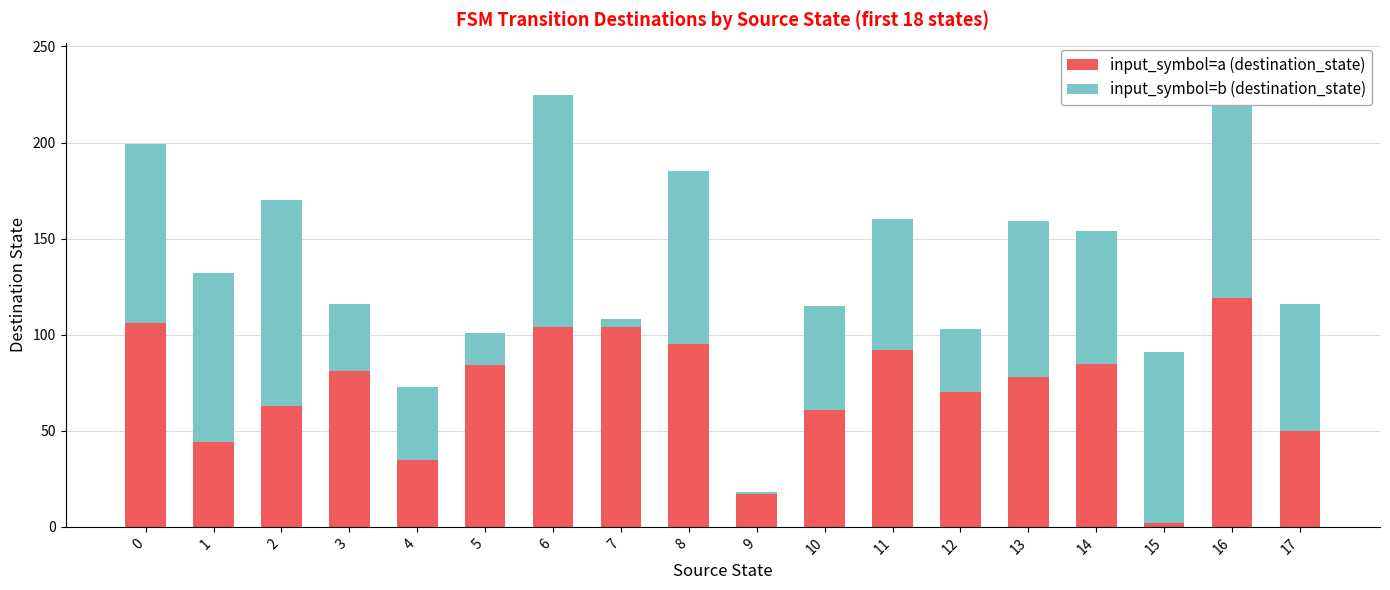

Reading left to right, extract all data points from this chart.

input_symbol=a (destination_state): 0=106	1=44	2=63	3=81	4=35	5=84	6=104	7=104	8=95	9=17	10=61	11=92	12=70	13=78	14=85	15=2	16=119	17=50
input_symbol=b (destination_state): 0=93	1=88	2=107	3=35	4=38	5=17	6=121	7=4	8=90	9=1	10=54	11=68	12=33	13=81	14=69	15=89	16=121	17=66